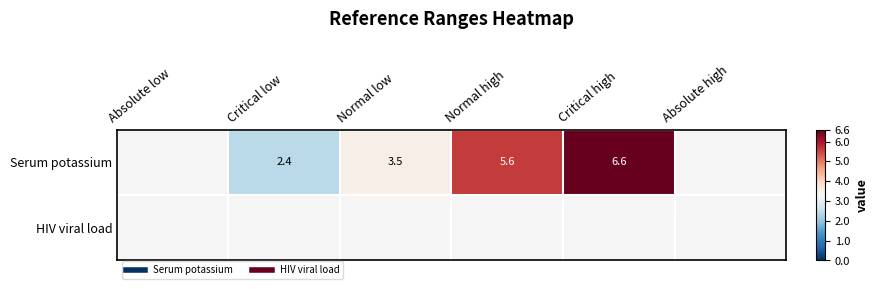

What is the smallest value displayed?

2.4